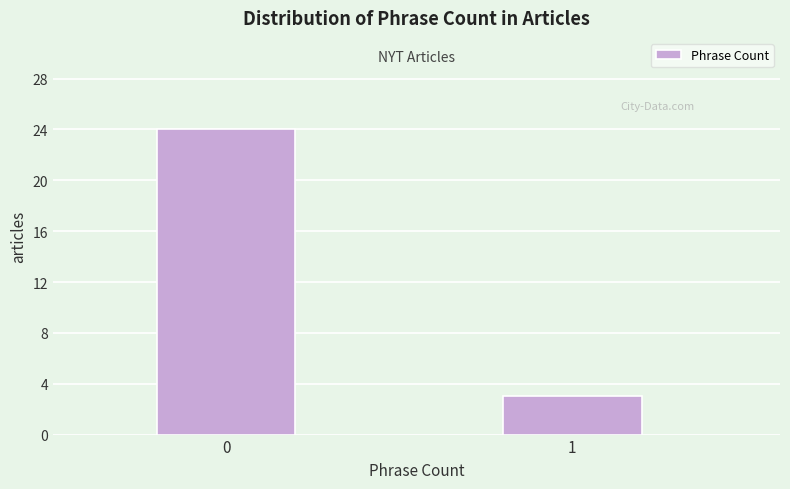

Reading right to left, list all the values displayed in this chart.

3	24